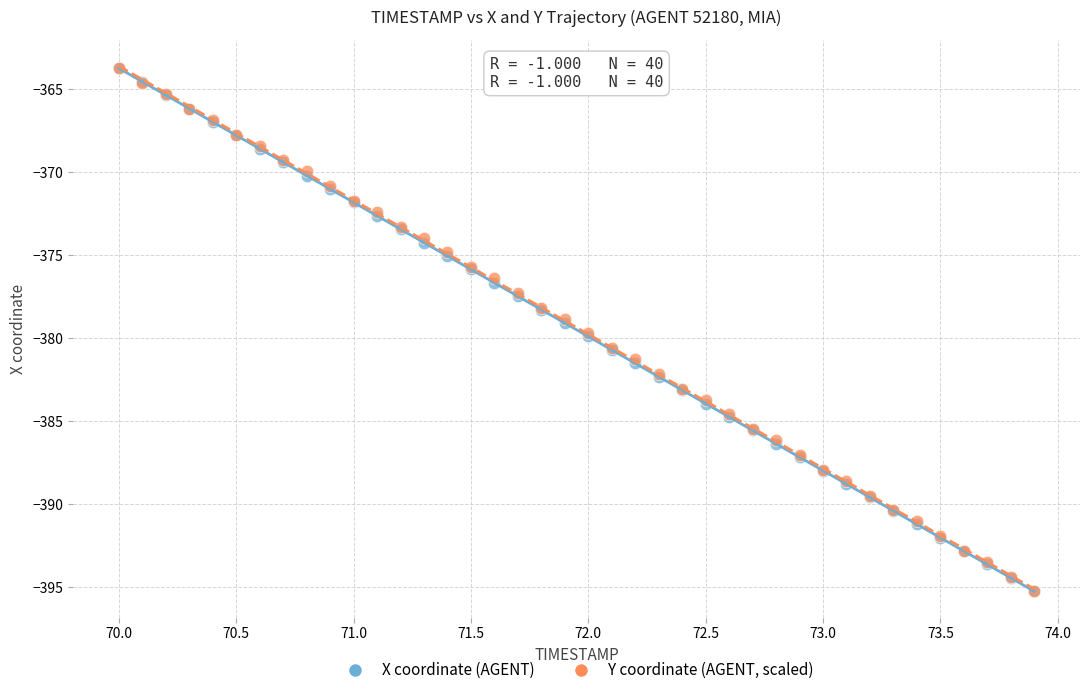

What are all the series names shown in the legend?

X coordinate (AGENT), Y coordinate (AGENT, scaled)